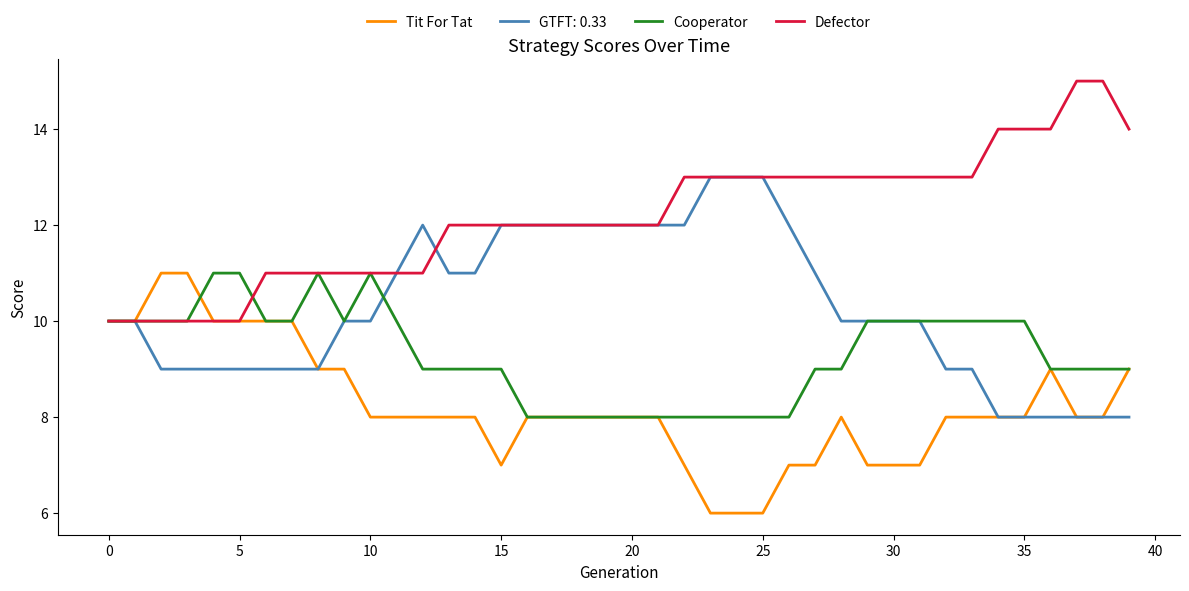

What is the minimum value for GTFT: 0.33?

8